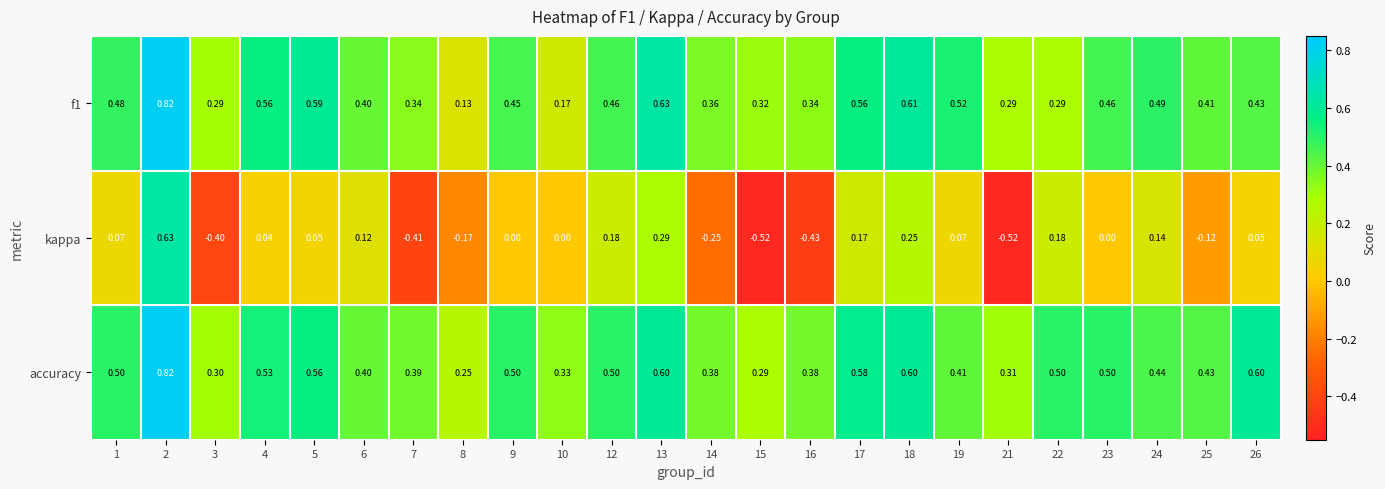

Between 2 and 12, which series saw the biggest shift?

kappa